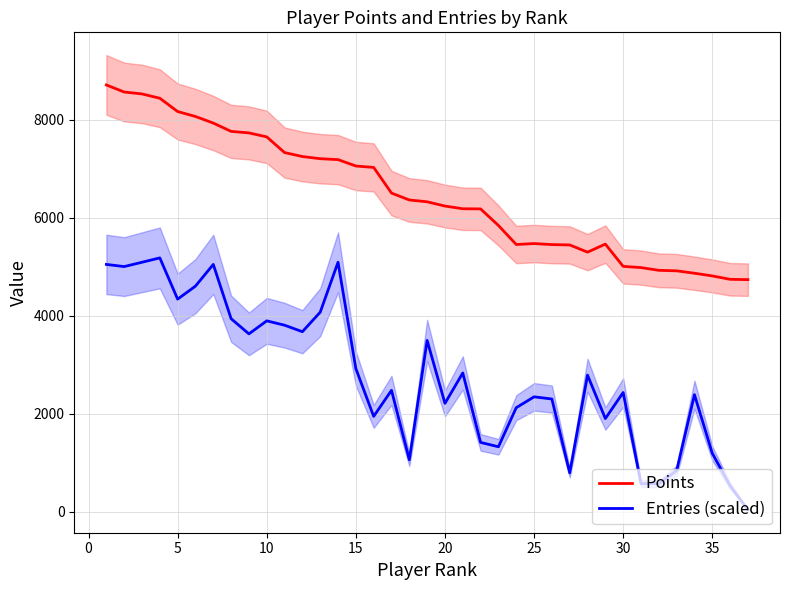

The value of Entries (scaled) at 35 is 1195.5. True or false?

True